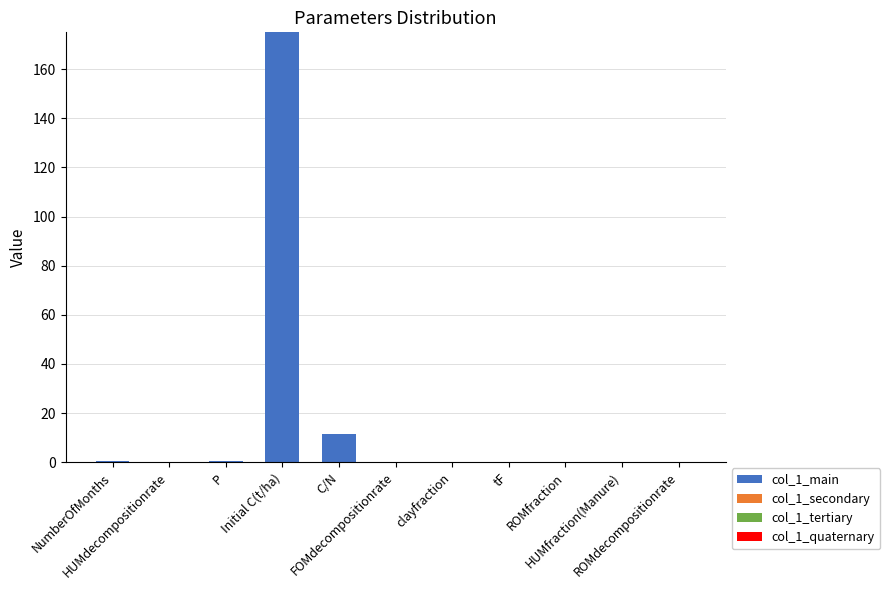

What is the greatest value displayed?

175.0